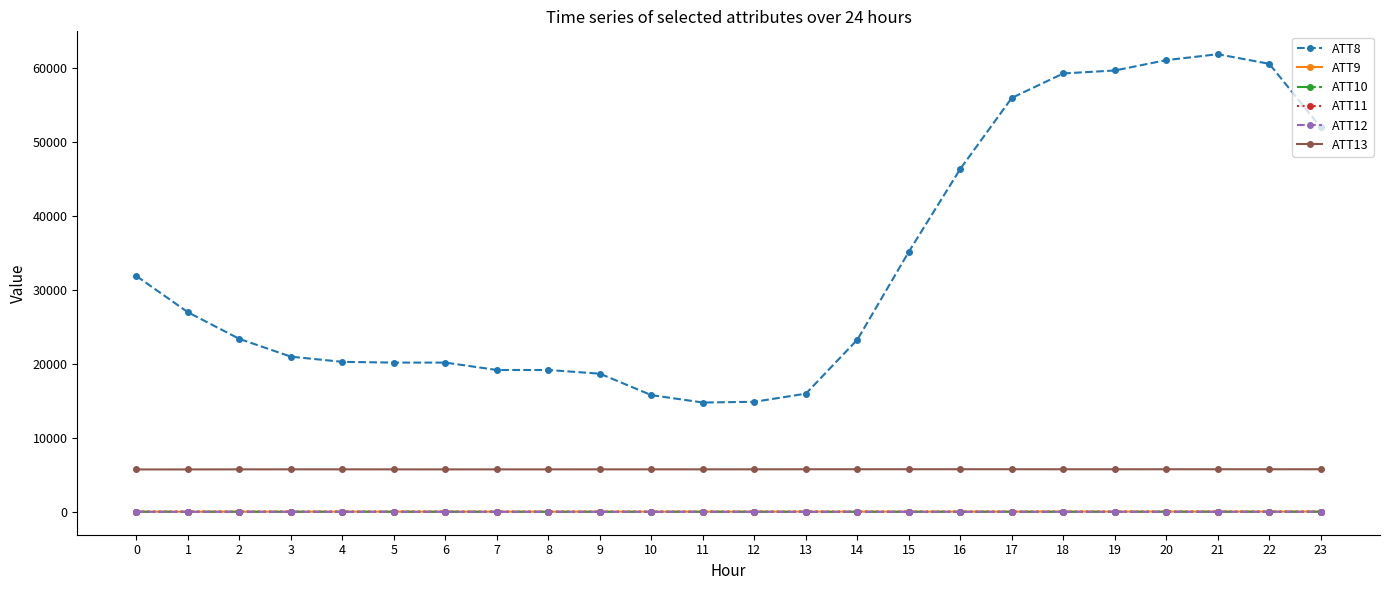

True or false: ATT10 has a value of 24.1 at 0.

True